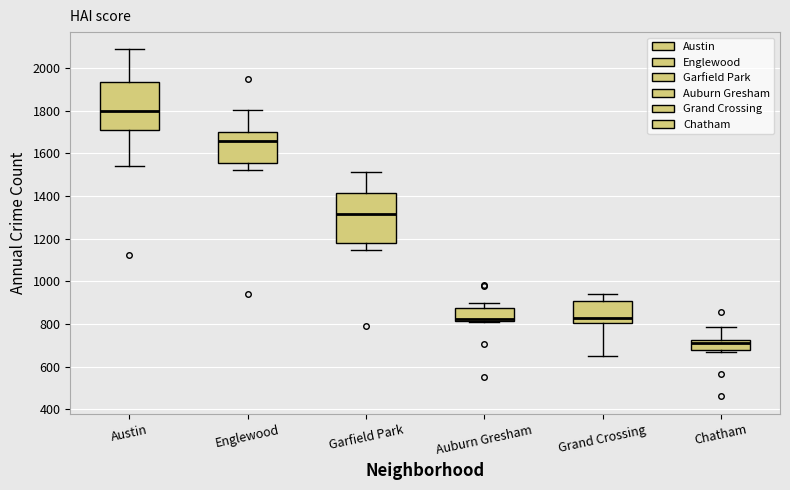

Where does the median line of the box for Garfield Park sit on the y-axis? The values are not printed on the chart, so give them approximately, as read against the axis.

1320